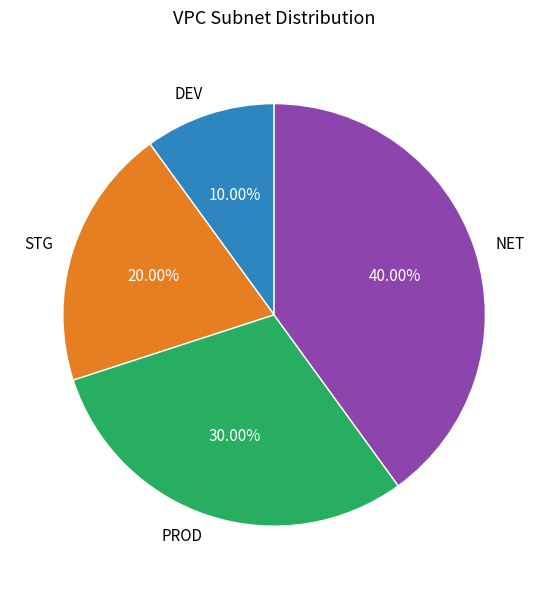

What is the ratio of the value at STG to the value at NET?

0.5